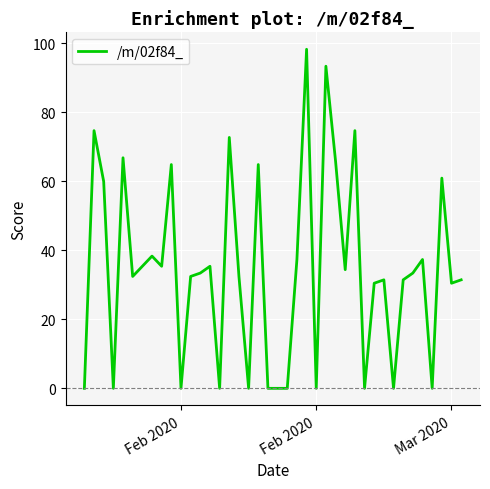

What is the maximum value shown in the chart?

98.3